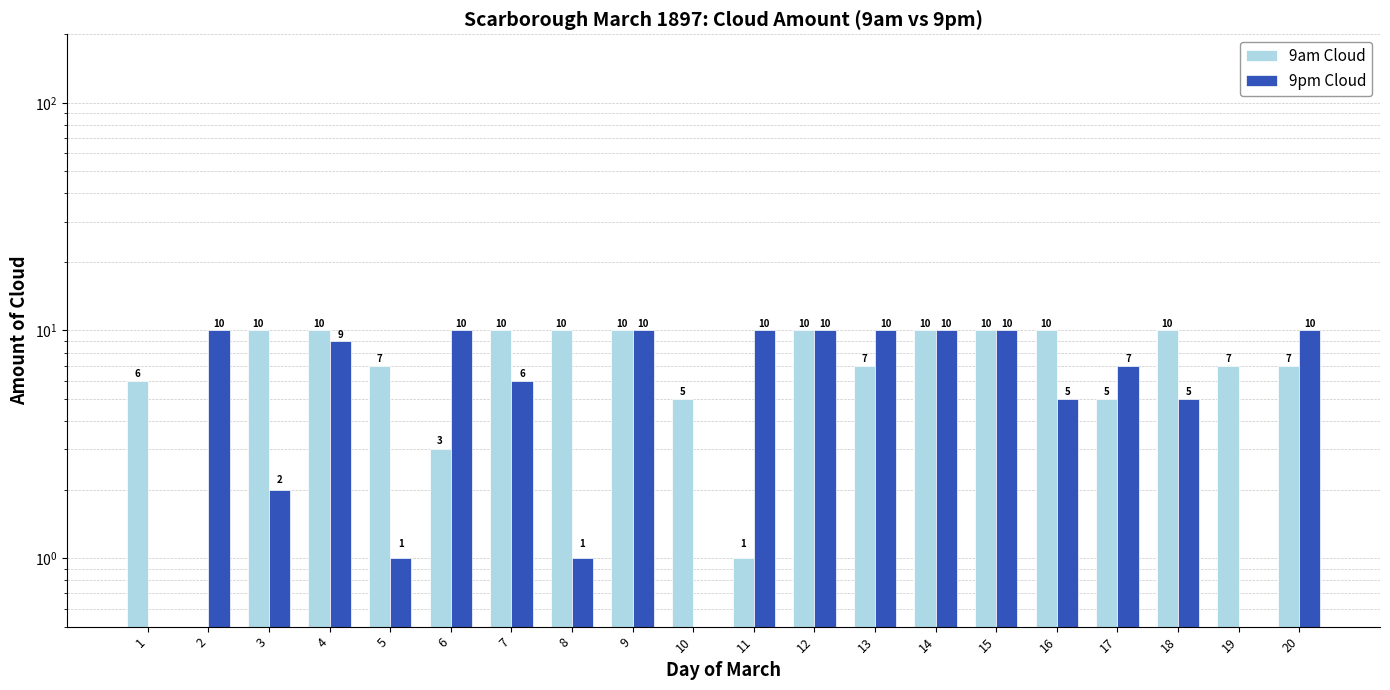

What are all the series names shown in the legend?

9am Cloud, 9pm Cloud